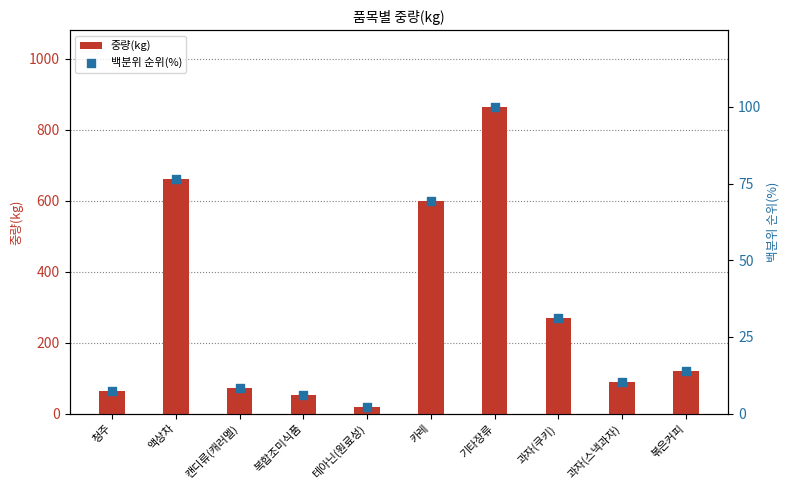

At which category is the sum across all series the highest?

기타장류